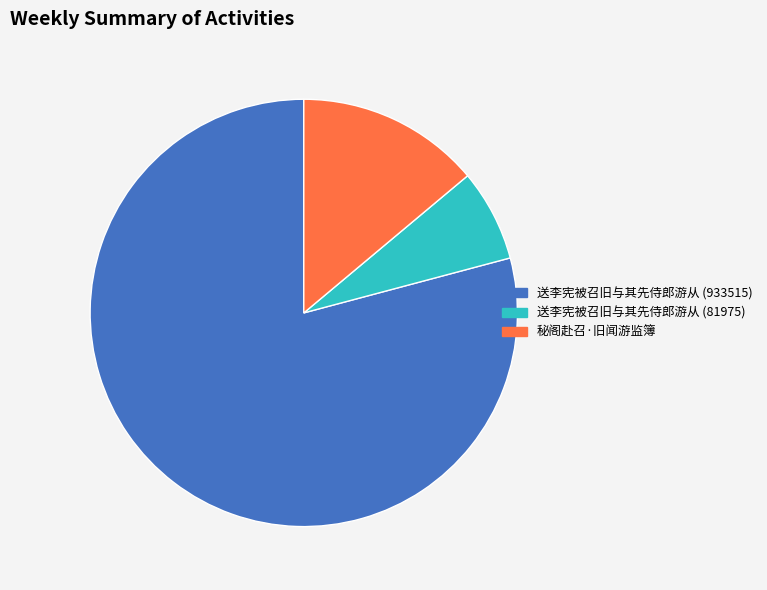

Which category has the smallest portion of the pie?

送李宪被召旧与其先侍郎游从 (81975)